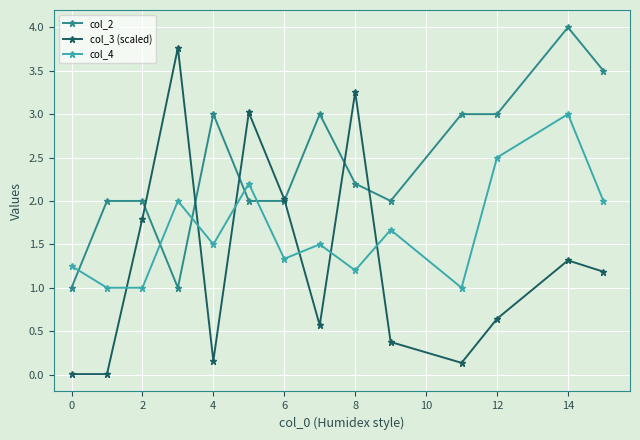

What is the maximum value for col_4?

3.0